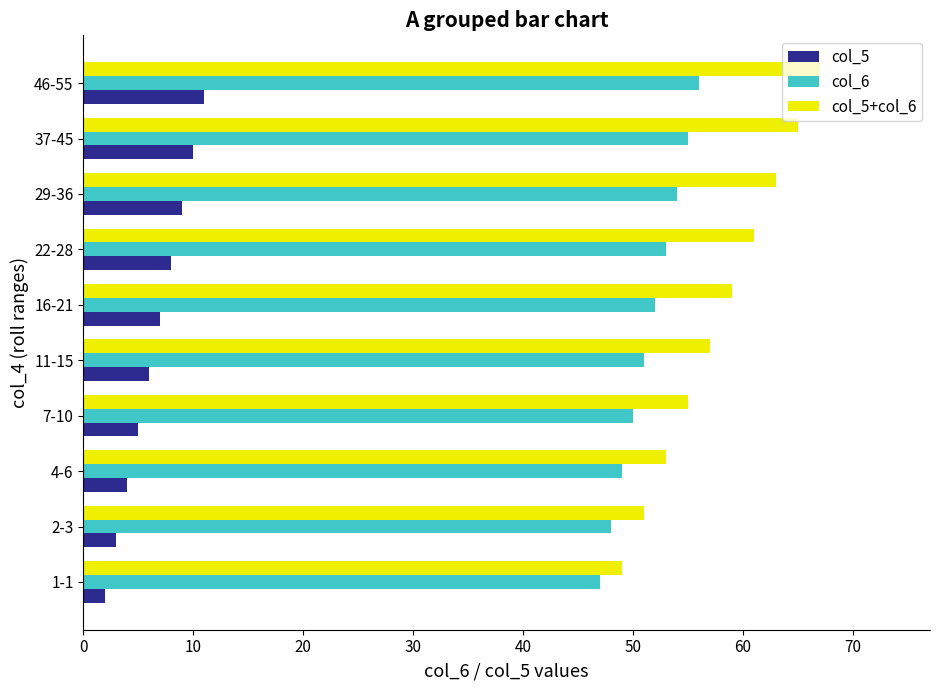

Where is col_6 nearest to the value 51?

11-15